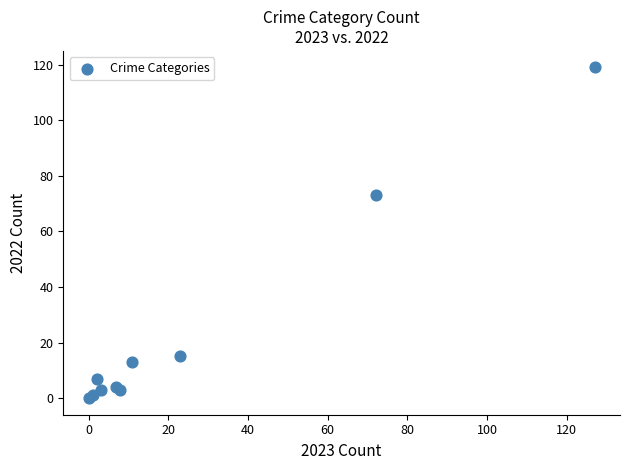

What Y value in the scatter plot is closest to 59?

73